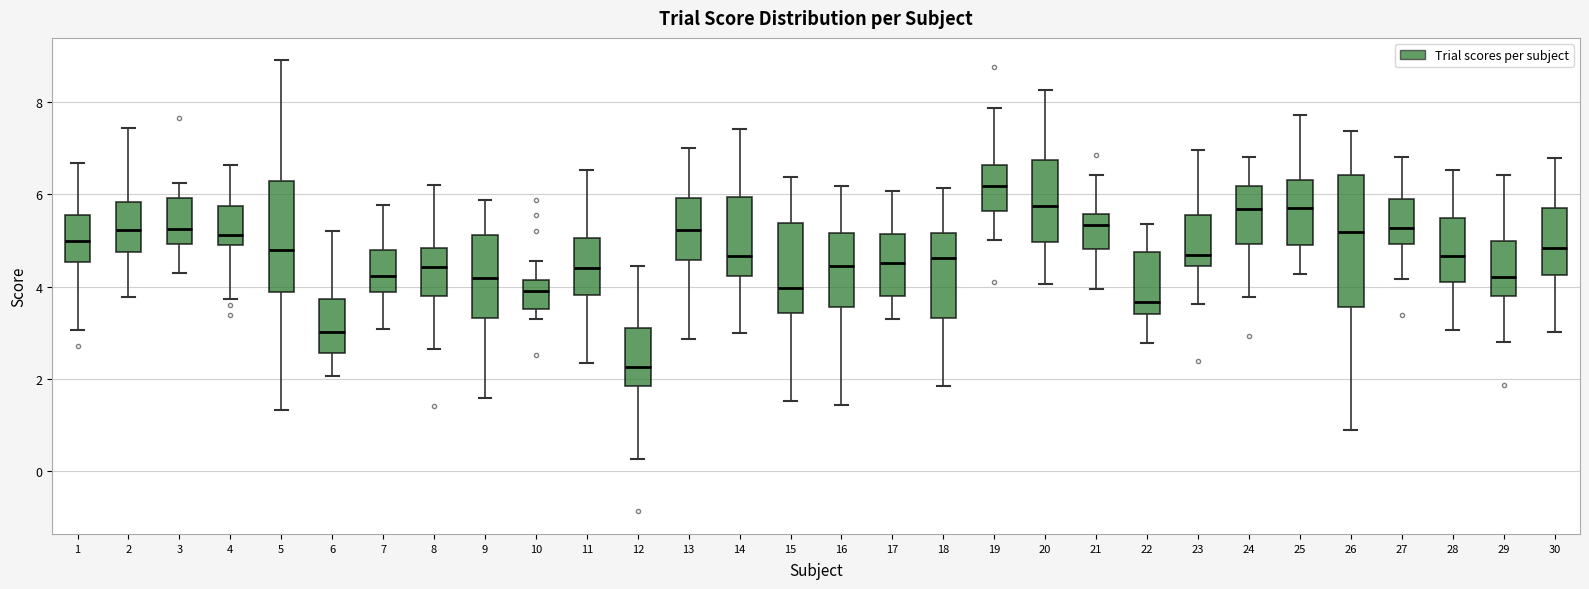

Which box is the tallest, from its lower edge to its upper edge?

26